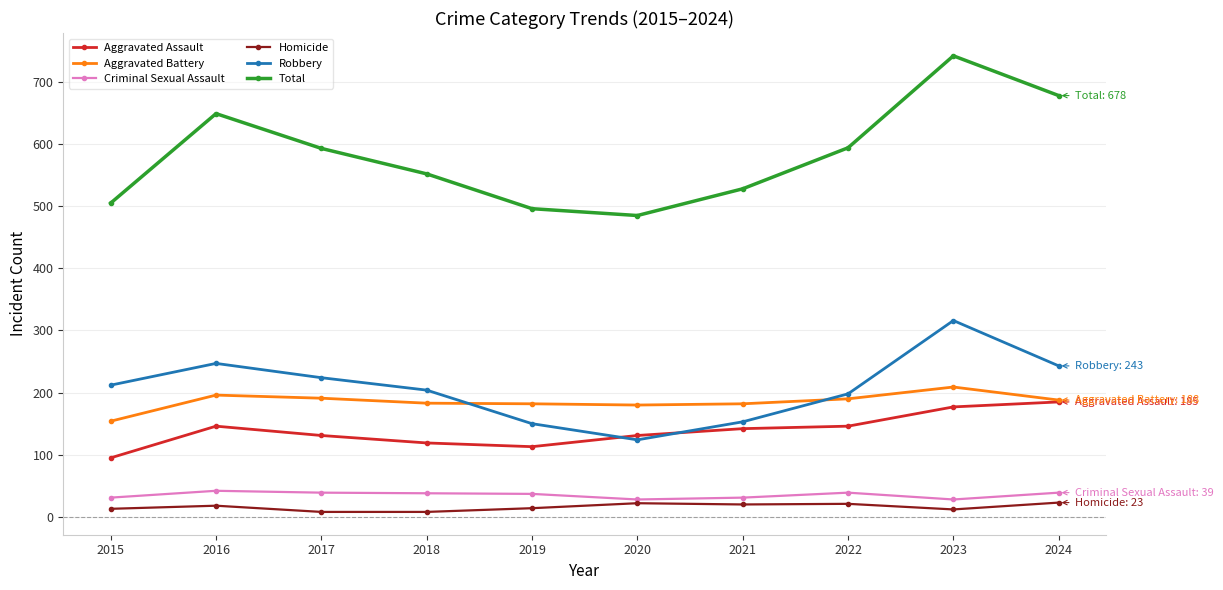

What is the difference between the maximum and second lowest values in the Criminal Sexual Assault series?

14